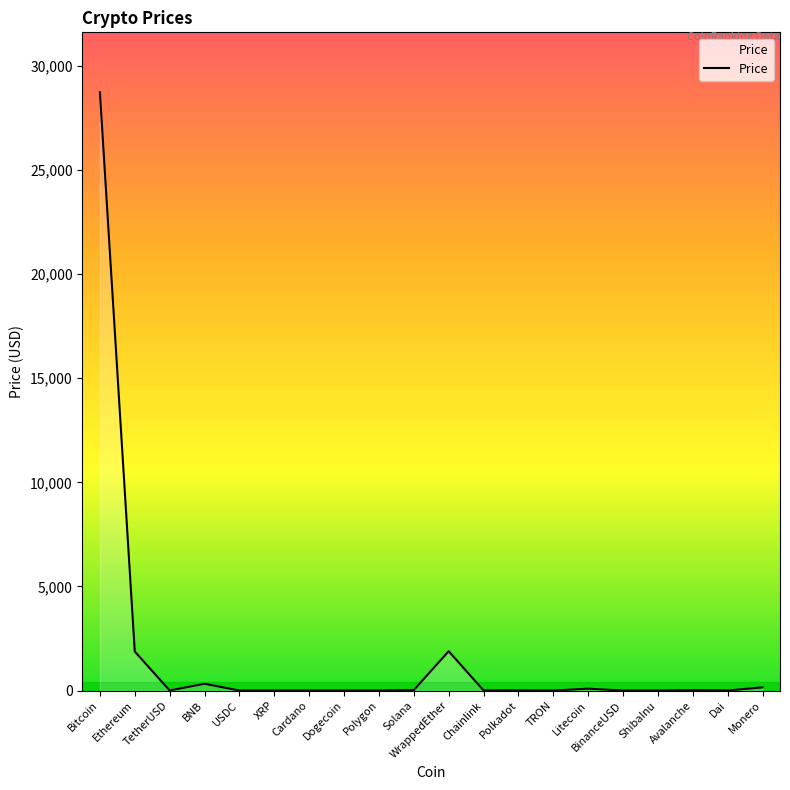

What is the difference between the maximum and minimum values?

28737.6